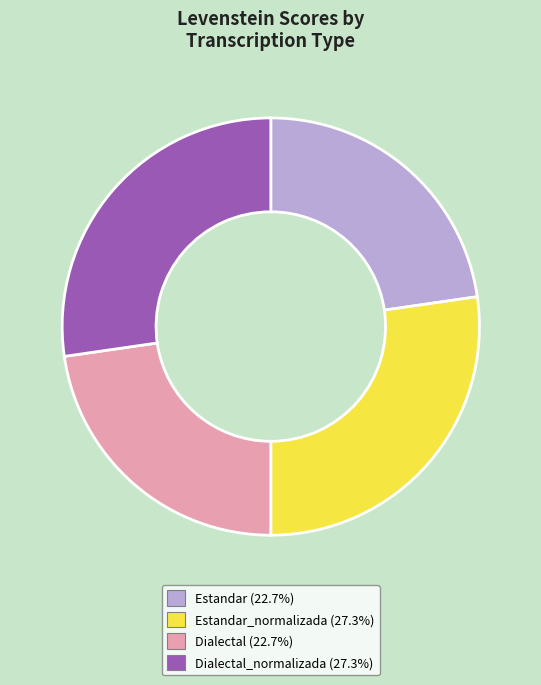

Does Dialectal_normalizada (27.3%) represent more than half of the total?

No